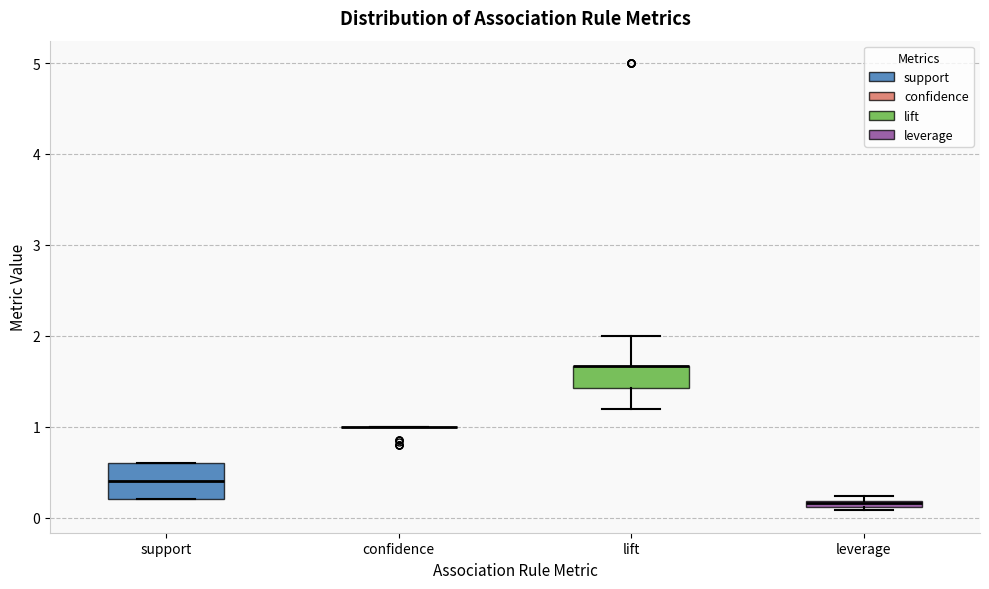

Comparing the boxes themselves (not the whiskers), which one is the tallest?

support